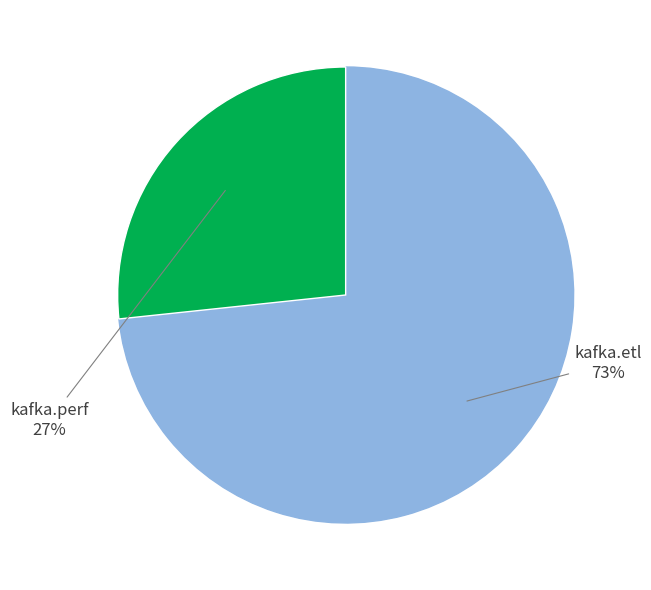

To the nearest percent, what is the average slice percentage?

50%